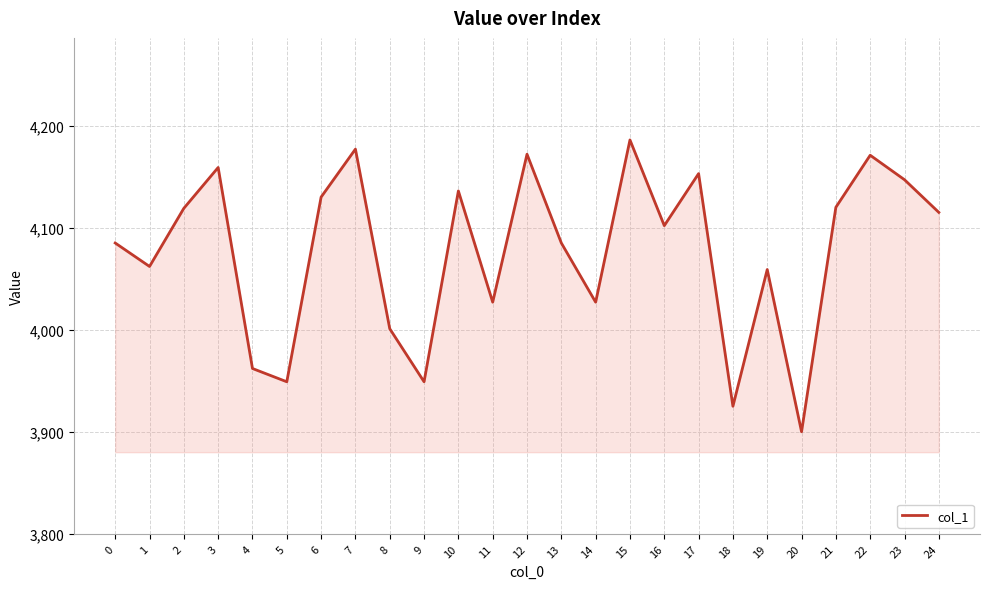

At which category does the chart reach its minimum across all series?

20